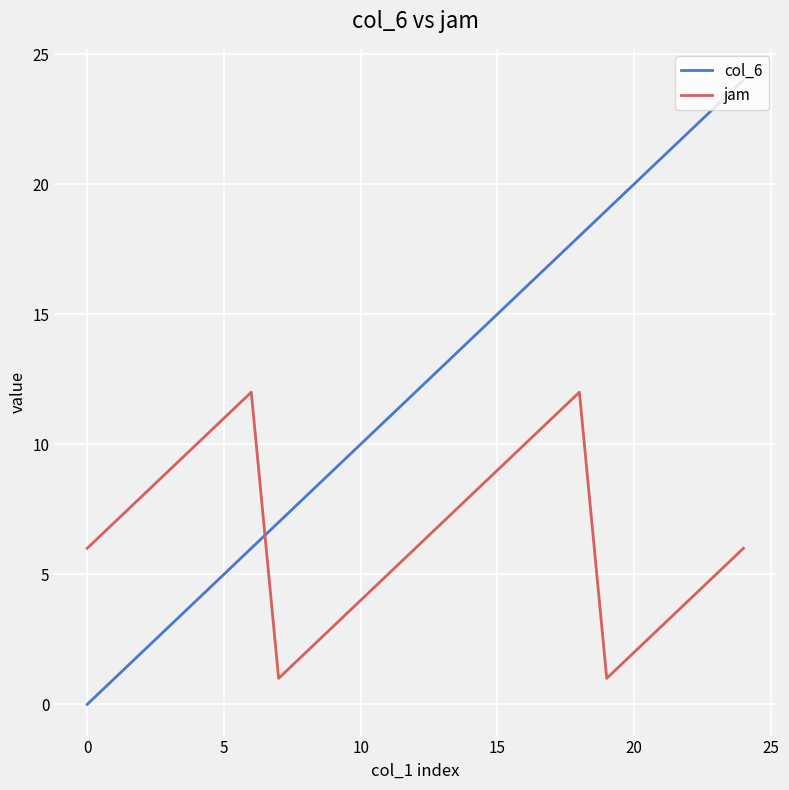

What is the difference between the maximum and minimum values in the jam series?

11